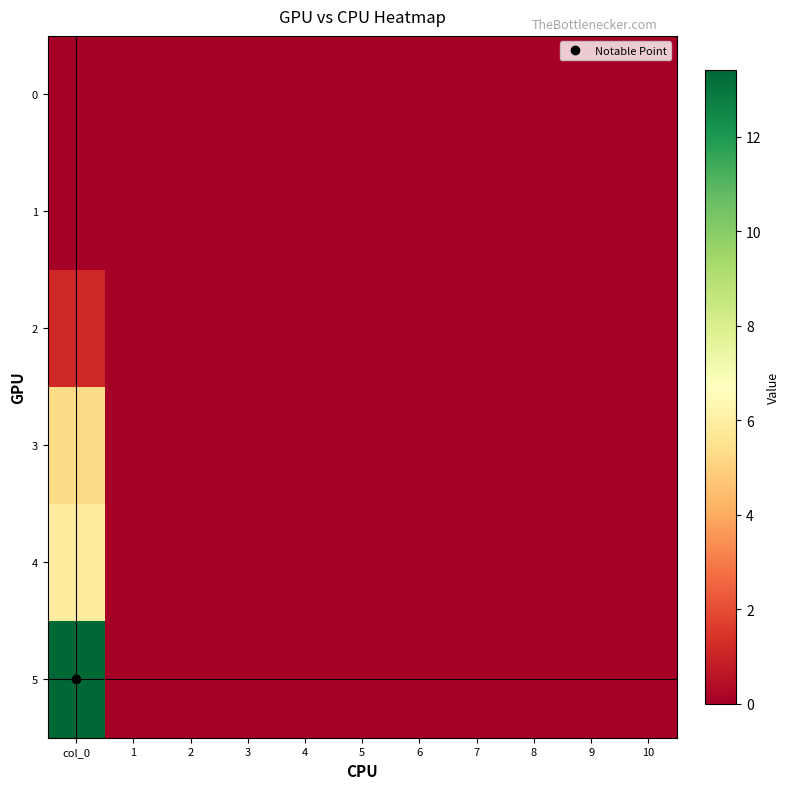

Which series has the widest spread of values?

5